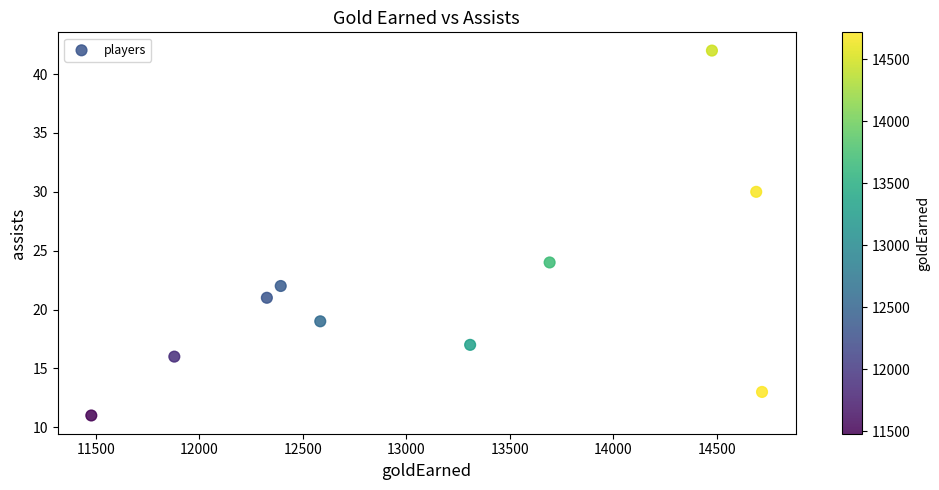

What is the range of X values (max minus min)?

3240